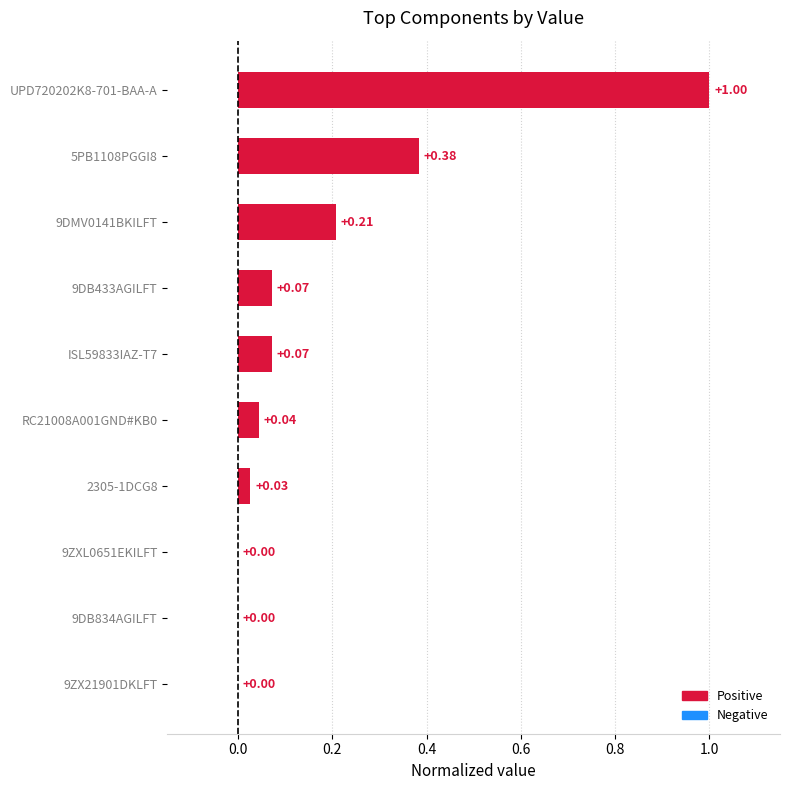

What is the sum of all values?

1.8